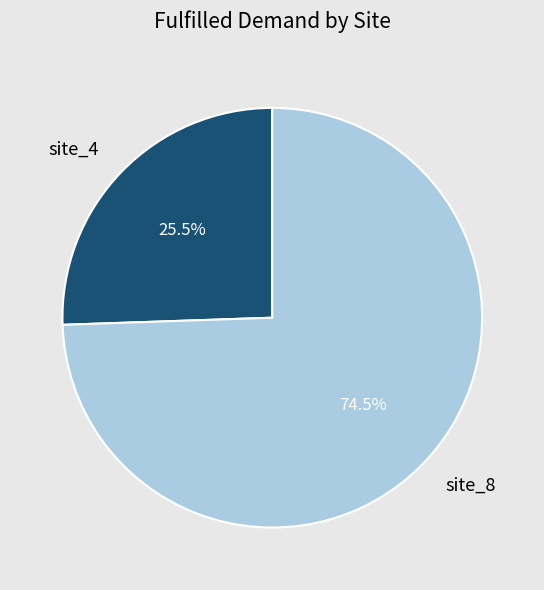

To the nearest percent, what is the average slice percentage?

50%